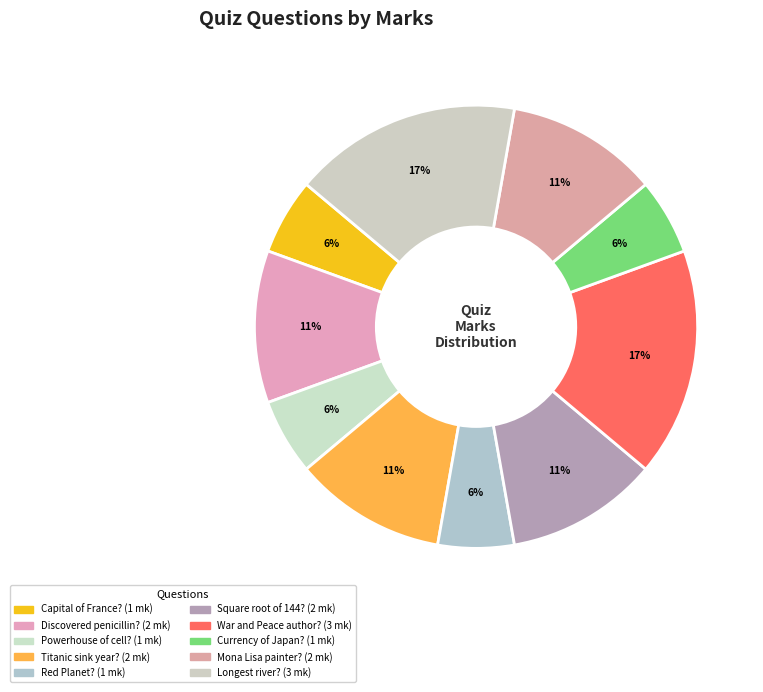

Count the number of slices in the pie.

10